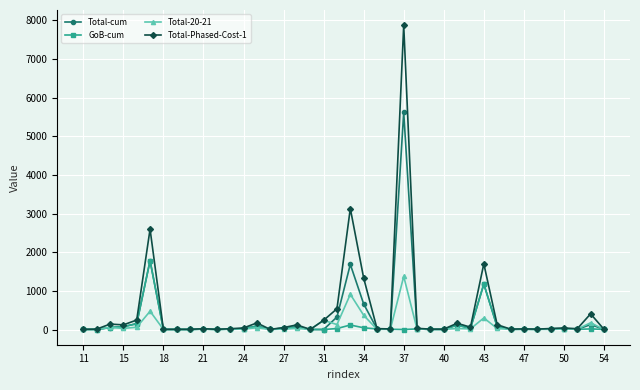

Rank the series by their maximum value, from highest to lowest.

Total-Phased-Cost-1, Total-cum, GoB-cum, Total-20-21